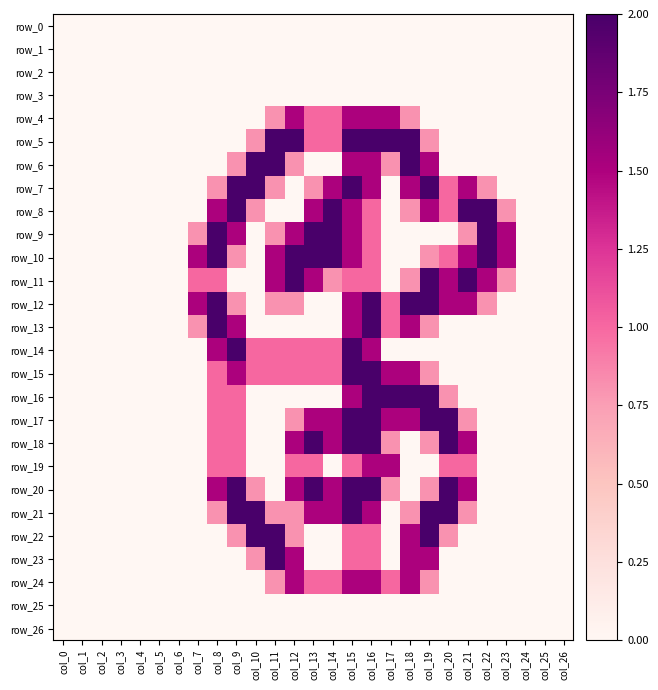

Reading left to right, transcribe all the data shown in this chart.

row_0: col_0=0.0	col_1=0.0	col_2=0.0	col_3=0.0	col_4=0.0	col_5=0.0	col_6=0.0	col_7=0.0	col_8=0.0	col_9=0.0	col_10=0.0	col_11=0.0	col_12=0.0	col_13=0.0	col_14=0.0	col_15=0.0	col_16=0.0	col_17=0.0	col_18=0.0	col_19=0.0	col_20=0.0	col_21=0.0	col_22=0.0	col_23=0.0	col_24=0.0	col_25=0.0	col_26=0.0
row_1: col_0=0.0	col_1=0.0	col_2=0.0	col_3=0.0	col_4=0.0	col_5=0.0	col_6=0.0	col_7=0.0	col_8=0.0	col_9=0.0	col_10=0.0	col_11=0.0	col_12=0.0	col_13=0.0	col_14=0.0	col_15=0.0	col_16=0.0	col_17=0.0	col_18=0.0	col_19=0.0	col_20=0.0	col_21=0.0	col_22=0.0	col_23=0.0	col_24=0.0	col_25=0.0	col_26=0.0
row_2: col_0=0.0	col_1=0.0	col_2=0.0	col_3=0.0	col_4=0.0	col_5=0.0	col_6=0.0	col_7=0.0	col_8=0.0	col_9=0.0	col_10=0.0	col_11=0.0	col_12=0.0	col_13=0.0	col_14=0.0	col_15=0.0	col_16=0.0	col_17=0.0	col_18=0.0	col_19=0.0	col_20=0.0	col_21=0.0	col_22=0.0	col_23=0.0	col_24=0.0	col_25=0.0	col_26=0.0
row_3: col_0=0.0	col_1=0.0	col_2=0.0	col_3=0.0	col_4=0.0	col_5=0.0	col_6=0.0	col_7=0.0	col_8=0.0	col_9=0.0	col_10=0.0	col_11=0.0	col_12=0.0	col_13=0.0	col_14=0.0	col_15=0.0	col_16=0.0	col_17=0.0	col_18=0.0	col_19=0.0	col_20=0.0	col_21=0.0	col_22=0.0	col_23=0.0	col_24=0.0	col_25=0.0	col_26=0.0
row_4: col_0=0.0	col_1=0.0	col_2=0.0	col_3=0.0	col_4=0.0	col_5=0.0	col_6=0.0	col_7=0.0	col_8=0.0	col_9=0.0	col_10=0.0	col_11=0.8	col_12=1.5	col_13=1.0	col_14=1.0	col_15=1.5	col_16=1.5	col_17=1.5	col_18=0.8	col_19=0.0	col_20=0.0	col_21=0.0	col_22=0.0	col_23=0.0	col_24=0.0	col_25=0.0	col_26=0.0
row_5: col_0=0.0	col_1=0.0	col_2=0.0	col_3=0.0	col_4=0.0	col_5=0.0	col_6=0.0	col_7=0.0	col_8=0.0	col_9=0.0	col_10=0.8	col_11=2.0	col_12=2.0	col_13=1.0	col_14=1.0	col_15=2.0	col_16=2.0	col_17=2.0	col_18=2.0	col_19=0.8	col_20=0.0	col_21=0.0	col_22=0.0	col_23=0.0	col_24=0.0	col_25=0.0	col_26=0.0
row_6: col_0=0.0	col_1=0.0	col_2=0.0	col_3=0.0	col_4=0.0	col_5=0.0	col_6=0.0	col_7=0.0	col_8=0.0	col_9=0.8	col_10=2.0	col_11=2.0	col_12=0.8	col_13=0.0	col_14=0.0	col_15=1.5	col_16=1.5	col_17=0.8	col_18=2.0	col_19=1.5	col_20=0.0	col_21=0.0	col_22=0.0	col_23=0.0	col_24=0.0	col_25=0.0	col_26=0.0
row_7: col_0=0.0	col_1=0.0	col_2=0.0	col_3=0.0	col_4=0.0	col_5=0.0	col_6=0.0	col_7=0.0	col_8=0.8	col_9=2.0	col_10=2.0	col_11=0.8	col_12=0.0	col_13=0.8	col_14=1.5	col_15=2.0	col_16=1.5	col_17=0.0	col_18=1.5	col_19=2.0	col_20=1.0	col_21=1.5	col_22=0.8	col_23=0.0	col_24=0.0	col_25=0.0	col_26=0.0
row_8: col_0=0.0	col_1=0.0	col_2=0.0	col_3=0.0	col_4=0.0	col_5=0.0	col_6=0.0	col_7=0.0	col_8=1.5	col_9=2.0	col_10=0.8	col_11=0.0	col_12=0.0	col_13=1.5	col_14=2.0	col_15=1.5	col_16=1.0	col_17=0.0	col_18=0.8	col_19=1.5	col_20=1.0	col_21=2.0	col_22=2.0	col_23=0.8	col_24=0.0	col_25=0.0	col_26=0.0
row_9: col_0=0.0	col_1=0.0	col_2=0.0	col_3=0.0	col_4=0.0	col_5=0.0	col_6=0.0	col_7=0.8	col_8=2.0	col_9=1.5	col_10=0.0	col_11=0.8	col_12=1.5	col_13=2.0	col_14=2.0	col_15=1.5	col_16=1.0	col_17=0.0	col_18=0.0	col_19=0.0	col_20=0.0	col_21=0.8	col_22=2.0	col_23=1.5	col_24=0.0	col_25=0.0	col_26=0.0
row_10: col_0=0.0	col_1=0.0	col_2=0.0	col_3=0.0	col_4=0.0	col_5=0.0	col_6=0.0	col_7=1.5	col_8=2.0	col_9=0.8	col_10=0.0	col_11=1.5	col_12=2.0	col_13=2.0	col_14=2.0	col_15=1.5	col_16=1.0	col_17=0.0	col_18=0.0	col_19=0.8	col_20=1.0	col_21=1.5	col_22=2.0	col_23=1.5	col_24=0.0	col_25=0.0	col_26=0.0
row_11: col_0=0.0	col_1=0.0	col_2=0.0	col_3=0.0	col_4=0.0	col_5=0.0	col_6=0.0	col_7=1.0	col_8=1.0	col_9=0.0	col_10=0.0	col_11=1.5	col_12=2.0	col_13=1.5	col_14=0.8	col_15=1.0	col_16=1.0	col_17=0.0	col_18=0.8	col_19=2.0	col_20=1.5	col_21=2.0	col_22=1.5	col_23=0.8	col_24=0.0	col_25=0.0	col_26=0.0
row_12: col_0=0.0	col_1=0.0	col_2=0.0	col_3=0.0	col_4=0.0	col_5=0.0	col_6=0.0	col_7=1.5	col_8=2.0	col_9=0.8	col_10=0.0	col_11=0.8	col_12=0.8	col_13=0.0	col_14=0.0	col_15=1.5	col_16=2.0	col_17=1.0	col_18=2.0	col_19=2.0	col_20=1.5	col_21=1.5	col_22=0.8	col_23=0.0	col_24=0.0	col_25=0.0	col_26=0.0
row_13: col_0=0.0	col_1=0.0	col_2=0.0	col_3=0.0	col_4=0.0	col_5=0.0	col_6=0.0	col_7=0.8	col_8=2.0	col_9=1.5	col_10=0.0	col_11=0.0	col_12=0.0	col_13=0.0	col_14=0.0	col_15=1.5	col_16=2.0	col_17=1.0	col_18=1.5	col_19=0.8	col_20=0.0	col_21=0.0	col_22=0.0	col_23=0.0	col_24=0.0	col_25=0.0	col_26=0.0
row_14: col_0=0.0	col_1=0.0	col_2=0.0	col_3=0.0	col_4=0.0	col_5=0.0	col_6=0.0	col_7=0.0	col_8=1.5	col_9=2.0	col_10=1.0	col_11=1.0	col_12=1.0	col_13=1.0	col_14=1.0	col_15=2.0	col_16=1.5	col_17=0.0	col_18=0.0	col_19=0.0	col_20=0.0	col_21=0.0	col_22=0.0	col_23=0.0	col_24=0.0	col_25=0.0	col_26=0.0
row_15: col_0=0.0	col_1=0.0	col_2=0.0	col_3=0.0	col_4=0.0	col_5=0.0	col_6=0.0	col_7=0.0	col_8=1.0	col_9=1.5	col_10=1.0	col_11=1.0	col_12=1.0	col_13=1.0	col_14=1.0	col_15=2.0	col_16=2.0	col_17=1.5	col_18=1.5	col_19=0.8	col_20=0.0	col_21=0.0	col_22=0.0	col_23=0.0	col_24=0.0	col_25=0.0	col_26=0.0
row_16: col_0=0.0	col_1=0.0	col_2=0.0	col_3=0.0	col_4=0.0	col_5=0.0	col_6=0.0	col_7=0.0	col_8=1.0	col_9=1.0	col_10=0.0	col_11=0.0	col_12=0.0	col_13=0.0	col_14=0.0	col_15=1.5	col_16=2.0	col_17=2.0	col_18=2.0	col_19=2.0	col_20=0.8	col_21=0.0	col_22=0.0	col_23=0.0	col_24=0.0	col_25=0.0	col_26=0.0
row_17: col_0=0.0	col_1=0.0	col_2=0.0	col_3=0.0	col_4=0.0	col_5=0.0	col_6=0.0	col_7=0.0	col_8=1.0	col_9=1.0	col_10=0.0	col_11=0.0	col_12=0.8	col_13=1.5	col_14=1.5	col_15=2.0	col_16=2.0	col_17=1.5	col_18=1.5	col_19=2.0	col_20=2.0	col_21=0.8	col_22=0.0	col_23=0.0	col_24=0.0	col_25=0.0	col_26=0.0
row_18: col_0=0.0	col_1=0.0	col_2=0.0	col_3=0.0	col_4=0.0	col_5=0.0	col_6=0.0	col_7=0.0	col_8=1.0	col_9=1.0	col_10=0.0	col_11=0.0	col_12=1.5	col_13=2.0	col_14=1.5	col_15=2.0	col_16=2.0	col_17=0.8	col_18=0.0	col_19=0.8	col_20=2.0	col_21=1.5	col_22=0.0	col_23=0.0	col_24=0.0	col_25=0.0	col_26=0.0
row_19: col_0=0.0	col_1=0.0	col_2=0.0	col_3=0.0	col_4=0.0	col_5=0.0	col_6=0.0	col_7=0.0	col_8=1.0	col_9=1.0	col_10=0.0	col_11=0.0	col_12=1.0	col_13=1.0	col_14=0.0	col_15=1.0	col_16=1.5	col_17=1.5	col_18=0.0	col_19=0.0	col_20=1.0	col_21=1.0	col_22=0.0	col_23=0.0	col_24=0.0	col_25=0.0	col_26=0.0
row_20: col_0=0.0	col_1=0.0	col_2=0.0	col_3=0.0	col_4=0.0	col_5=0.0	col_6=0.0	col_7=0.0	col_8=1.5	col_9=2.0	col_10=0.8	col_11=0.0	col_12=1.5	col_13=2.0	col_14=1.5	col_15=2.0	col_16=2.0	col_17=0.8	col_18=0.0	col_19=0.8	col_20=2.0	col_21=1.5	col_22=0.0	col_23=0.0	col_24=0.0	col_25=0.0	col_26=0.0
row_21: col_0=0.0	col_1=0.0	col_2=0.0	col_3=0.0	col_4=0.0	col_5=0.0	col_6=0.0	col_7=0.0	col_8=0.8	col_9=2.0	col_10=2.0	col_11=0.8	col_12=0.8	col_13=1.5	col_14=1.5	col_15=2.0	col_16=1.5	col_17=0.0	col_18=0.8	col_19=2.0	col_20=2.0	col_21=0.8	col_22=0.0	col_23=0.0	col_24=0.0	col_25=0.0	col_26=0.0
row_22: col_0=0.0	col_1=0.0	col_2=0.0	col_3=0.0	col_4=0.0	col_5=0.0	col_6=0.0	col_7=0.0	col_8=0.0	col_9=0.8	col_10=2.0	col_11=2.0	col_12=0.8	col_13=0.0	col_14=0.0	col_15=1.0	col_16=1.0	col_17=0.0	col_18=1.5	col_19=2.0	col_20=0.8	col_21=0.0	col_22=0.0	col_23=0.0	col_24=0.0	col_25=0.0	col_26=0.0
row_23: col_0=0.0	col_1=0.0	col_2=0.0	col_3=0.0	col_4=0.0	col_5=0.0	col_6=0.0	col_7=0.0	col_8=0.0	col_9=0.0	col_10=0.8	col_11=2.0	col_12=1.5	col_13=0.0	col_14=0.0	col_15=1.0	col_16=1.0	col_17=0.0	col_18=1.5	col_19=1.5	col_20=0.0	col_21=0.0	col_22=0.0	col_23=0.0	col_24=0.0	col_25=0.0	col_26=0.0
row_24: col_0=0.0	col_1=0.0	col_2=0.0	col_3=0.0	col_4=0.0	col_5=0.0	col_6=0.0	col_7=0.0	col_8=0.0	col_9=0.0	col_10=0.0	col_11=0.8	col_12=1.5	col_13=1.0	col_14=1.0	col_15=1.5	col_16=1.5	col_17=1.0	col_18=1.5	col_19=0.8	col_20=0.0	col_21=0.0	col_22=0.0	col_23=0.0	col_24=0.0	col_25=0.0	col_26=0.0
row_25: col_0=0.0	col_1=0.0	col_2=0.0	col_3=0.0	col_4=0.0	col_5=0.0	col_6=0.0	col_7=0.0	col_8=0.0	col_9=0.0	col_10=0.0	col_11=0.0	col_12=0.0	col_13=0.0	col_14=0.0	col_15=0.0	col_16=0.0	col_17=0.0	col_18=0.0	col_19=0.0	col_20=0.0	col_21=0.0	col_22=0.0	col_23=0.0	col_24=0.0	col_25=0.0	col_26=0.0
row_26: col_0=0.0	col_1=0.0	col_2=0.0	col_3=0.0	col_4=0.0	col_5=0.0	col_6=0.0	col_7=0.0	col_8=0.0	col_9=0.0	col_10=0.0	col_11=0.0	col_12=0.0	col_13=0.0	col_14=0.0	col_15=0.0	col_16=0.0	col_17=0.0	col_18=0.0	col_19=0.0	col_20=0.0	col_21=0.0	col_22=0.0	col_23=0.0	col_24=0.0	col_25=0.0	col_26=0.0